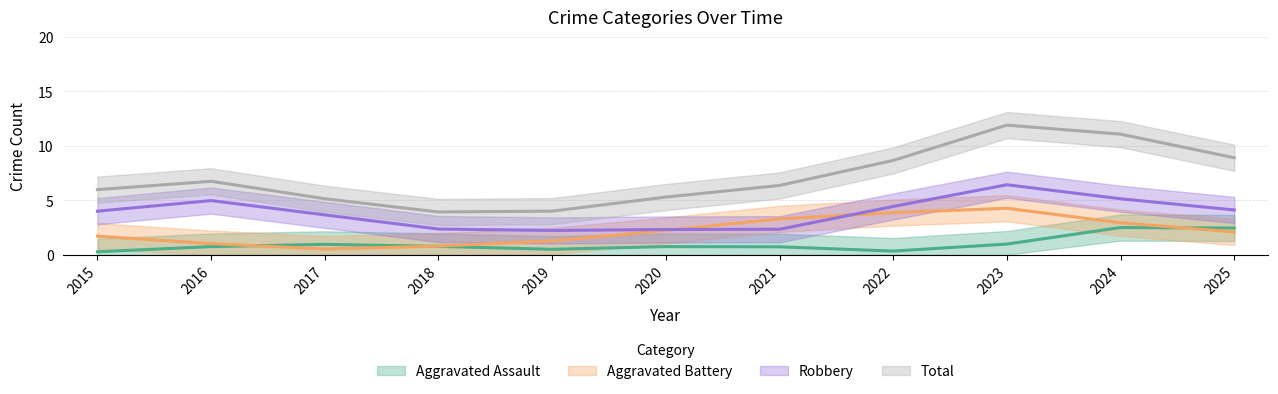

Rank the series by their maximum value, from lowest to highest.

Aggravated Assault, Aggravated Battery, Robbery, Total